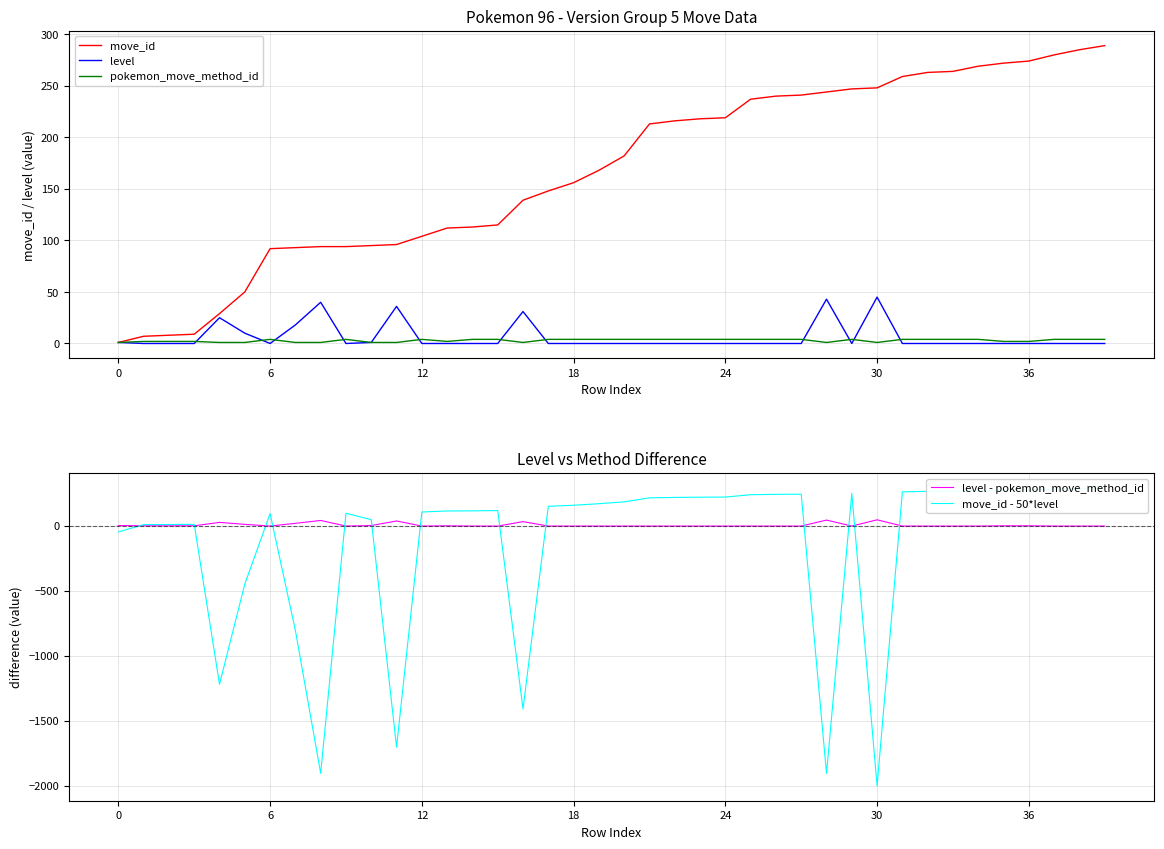

Which series has the largest total across all categories?

move_id